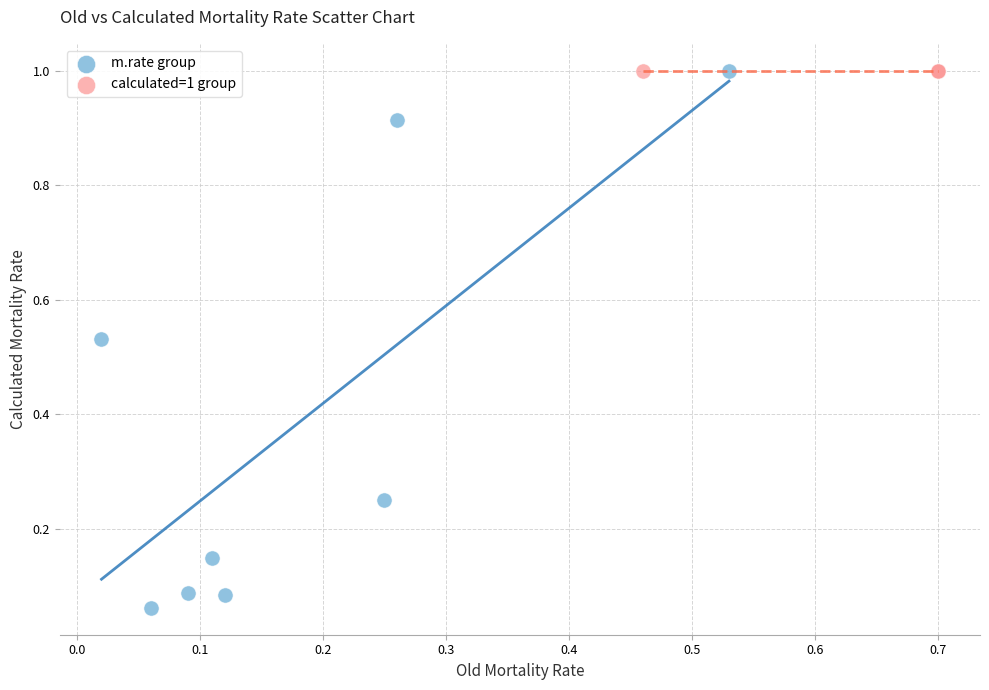

Which series reaches the minimum Y coordinate?

m.rate group